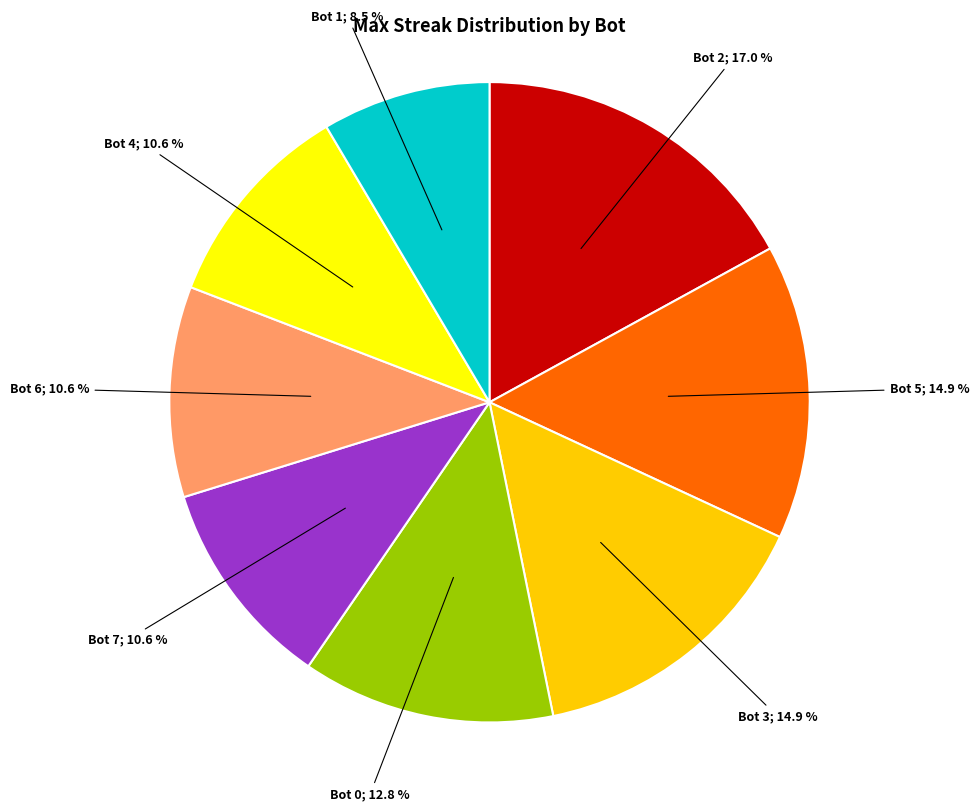

Is there a majority slice in this chart?

No